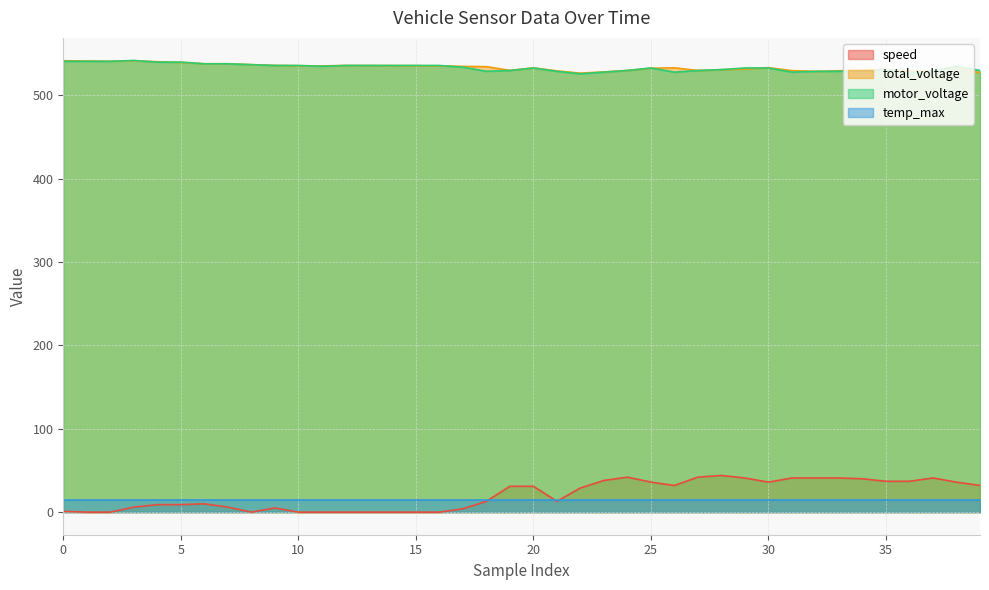

What is the difference between the second highest and minimum values in the total_voltage series?

14.9